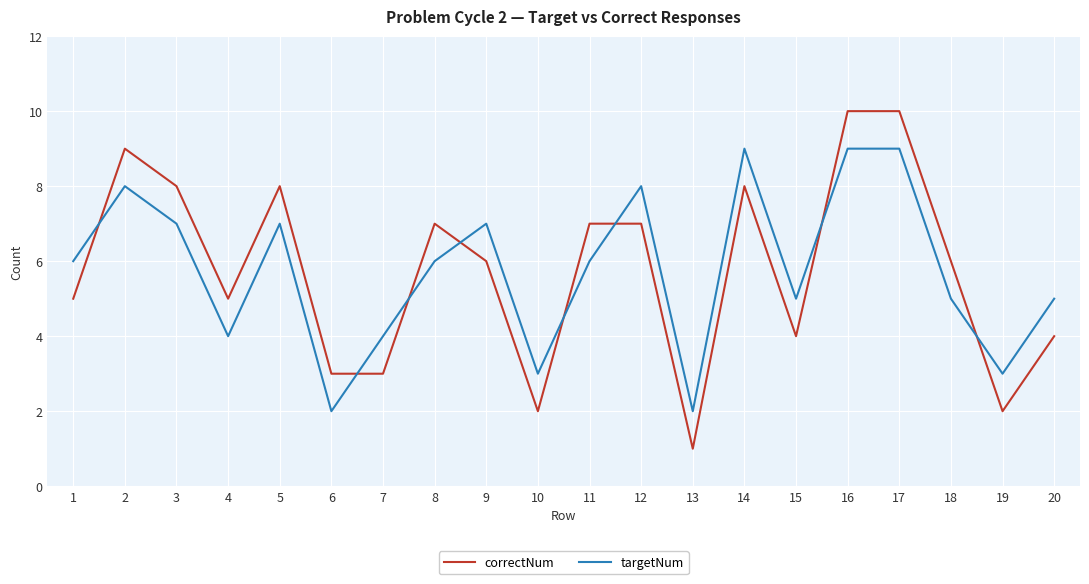

What is the total value across all series at 19?

5